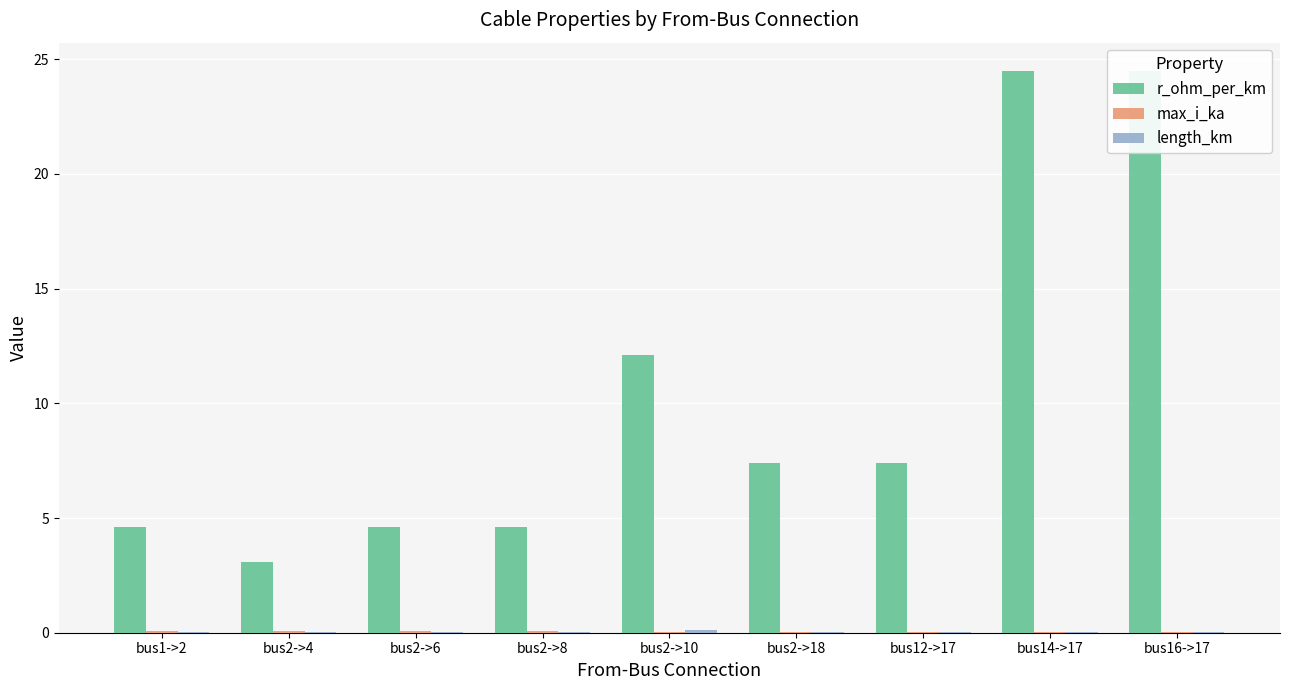

The value of r_ohm_per_km at bus2->6 is 4.6. True or false?

True